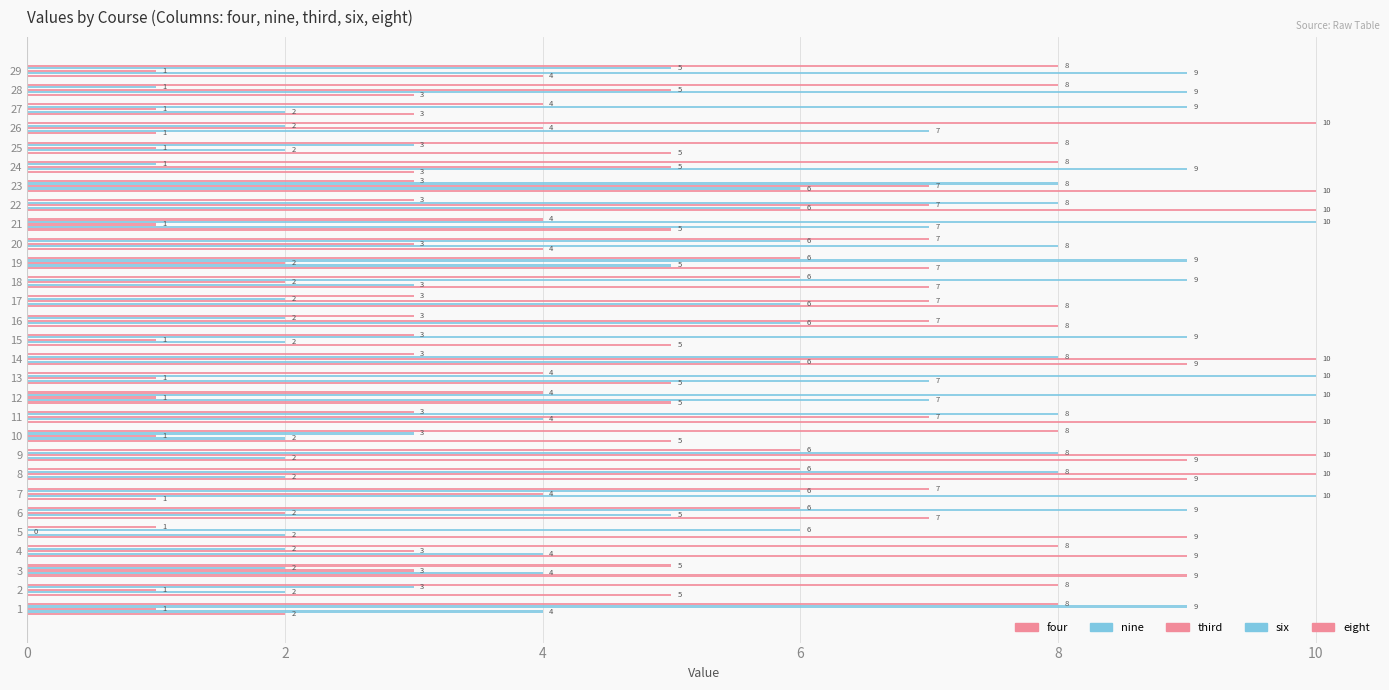

Rank the series at 17 from lowest to highest value.

six, eight, nine, third, four